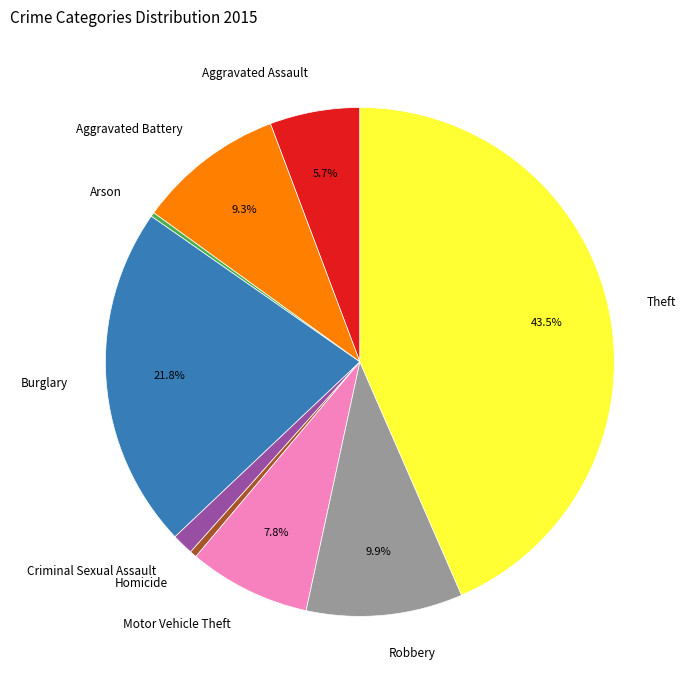

The Criminal Sexual Assault slice represents 1% of the pie. True or false?

True